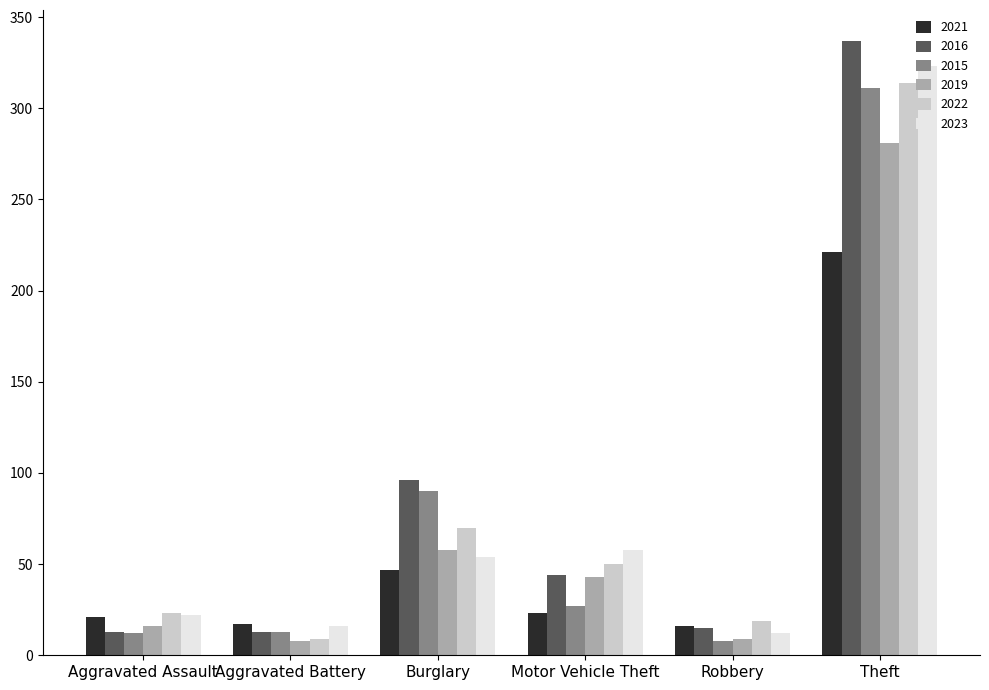

Is the value of 2021 at Robbery greater than the value of 2019 at Theft?

No